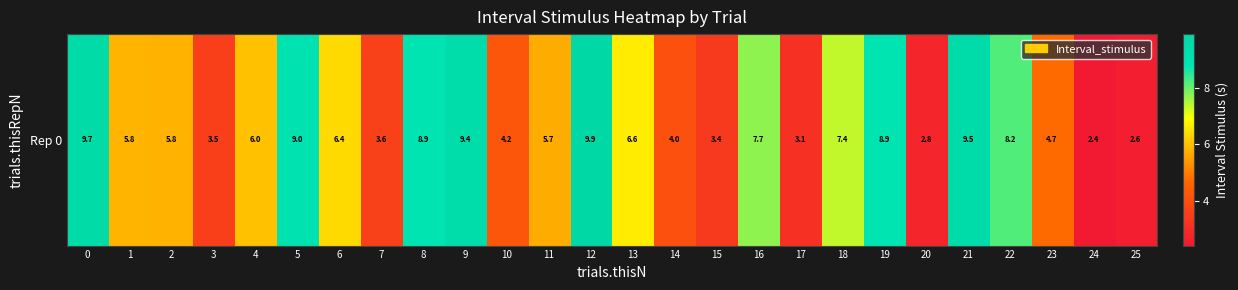

Rank the categories by value from highest to lowest.

12, 0, 21, 9, 5, 8, 19, 22, 16, 18, 13, 6, 4, 1, 2, 11, 23, 10, 14, 7, 3, 15, 17, 20, 25, 24